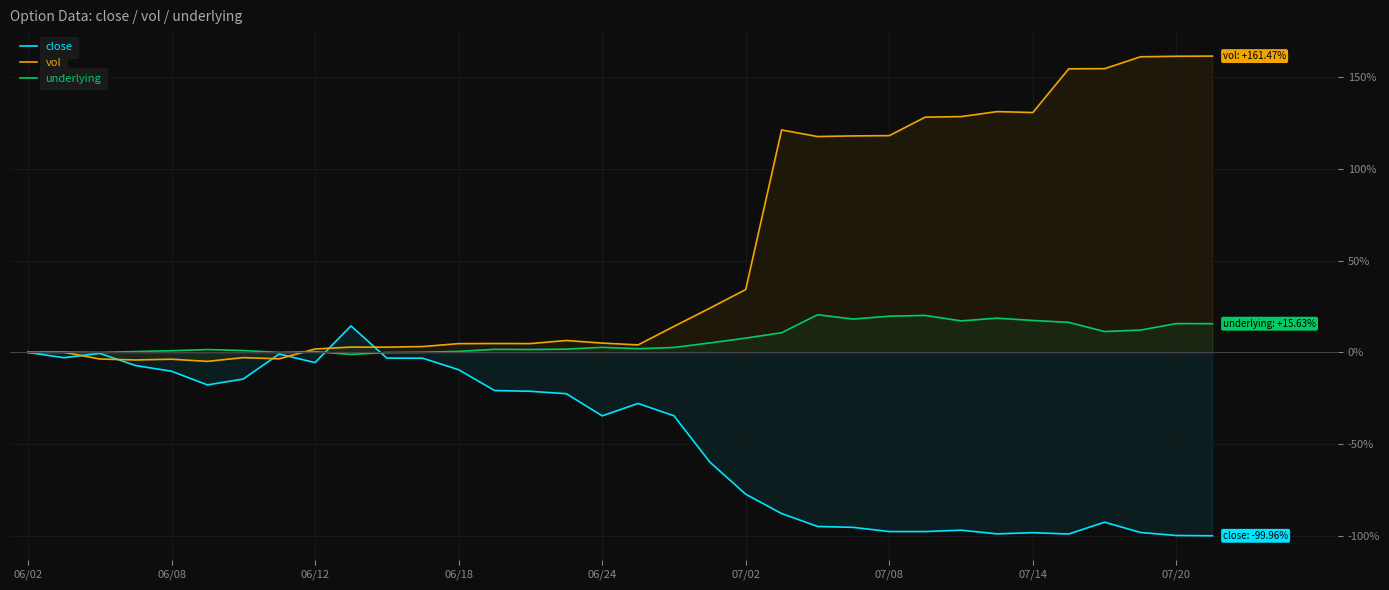

How many values in the vol series exceed 6?

17